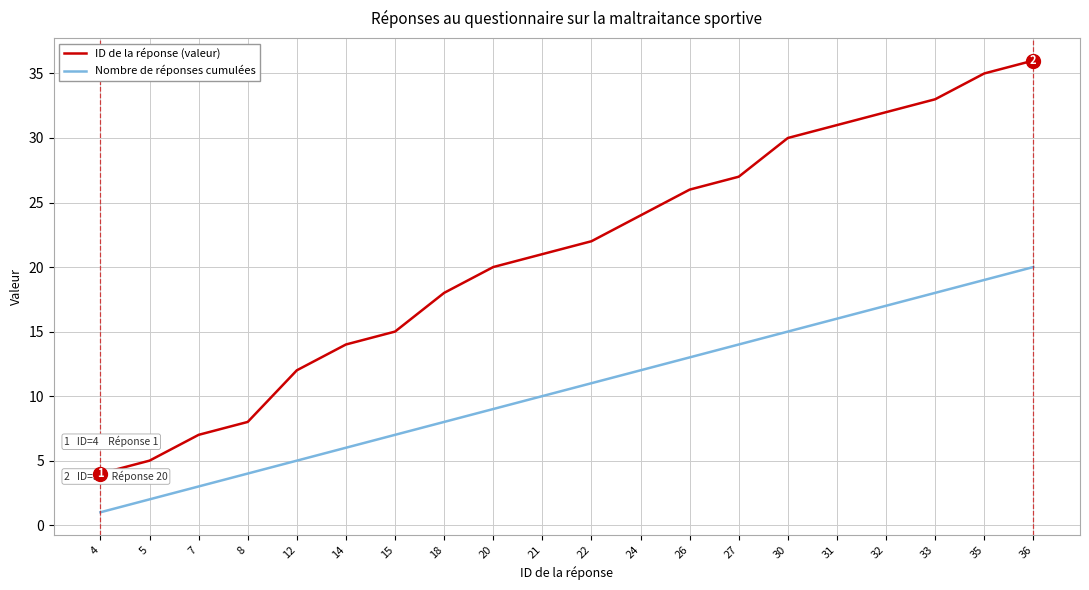

List the labels in order of ID de la réponse (valeur) value, largest first.

36, 35, 33, 32, 31, 30, 27, 26, 24, 22, 21, 20, 18, 15, 14, 12, 8, 7, 5, 4